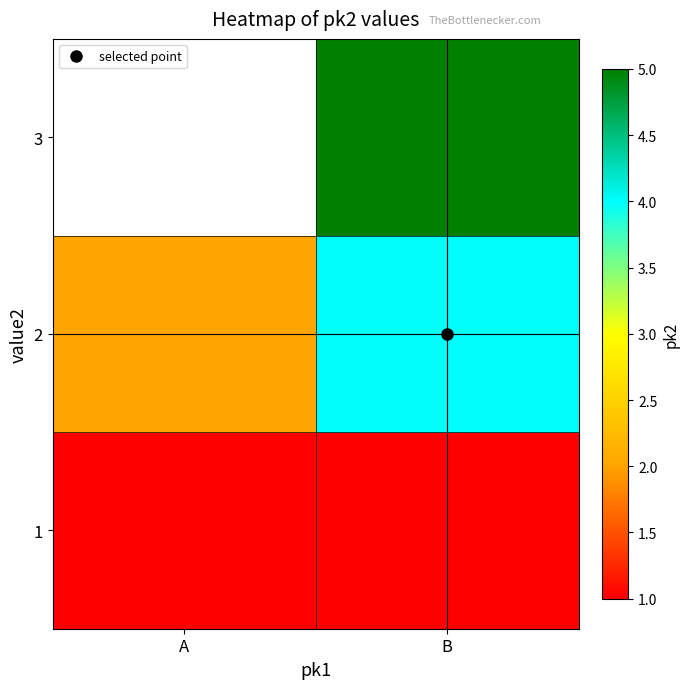

The value of 1 at B is 1.0. True or false?

True